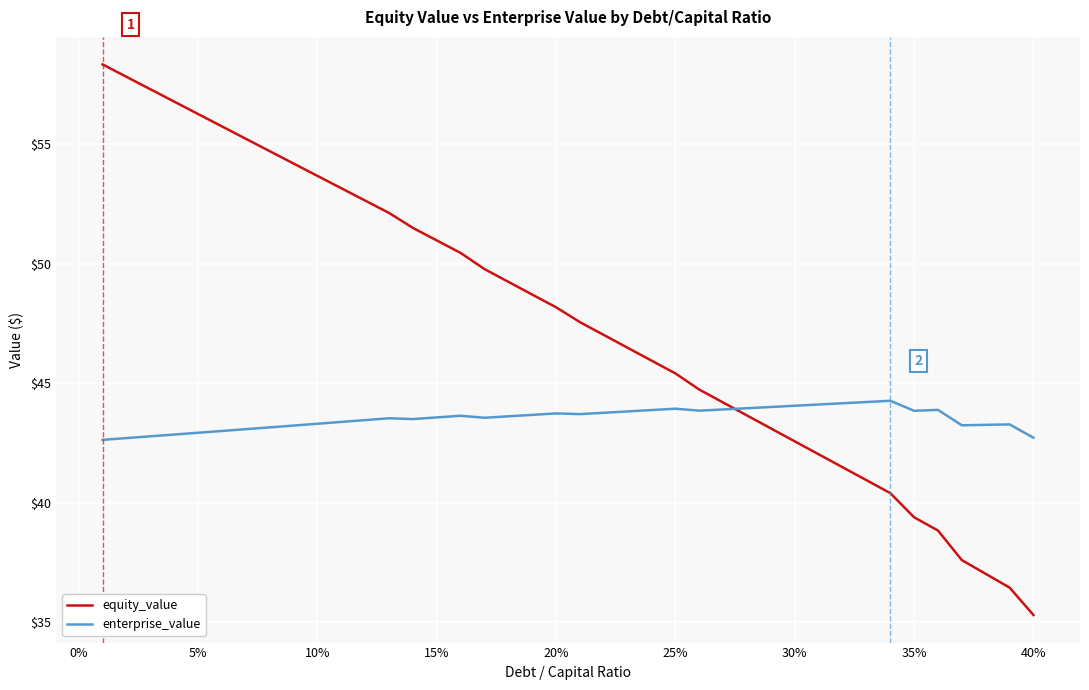

Which series has the largest total across all categories?

equity_value